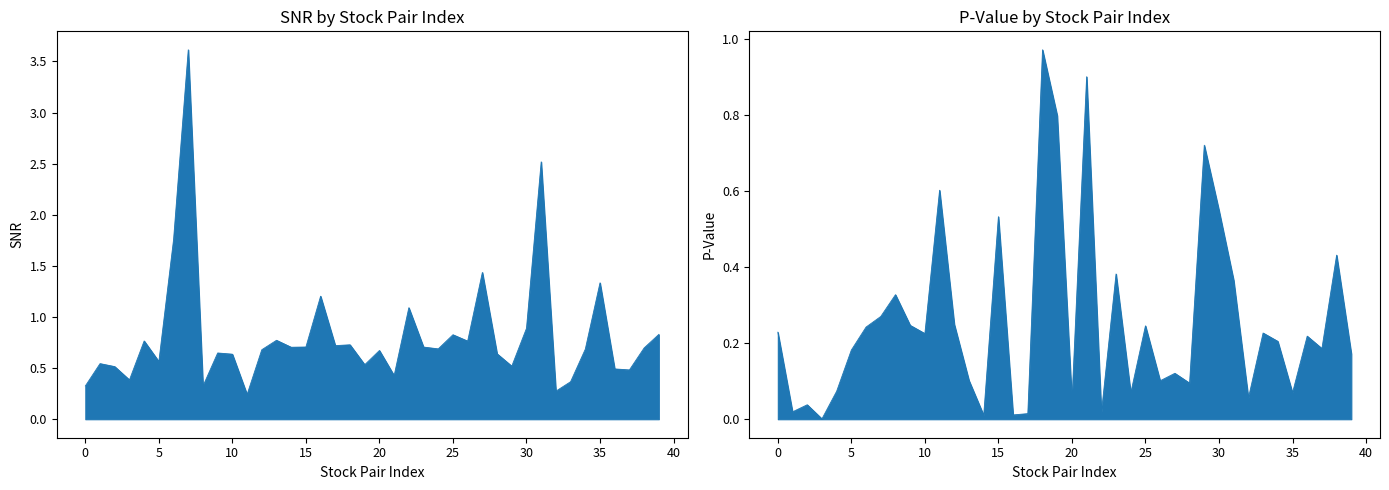

How many lines are shown in the chart?

2